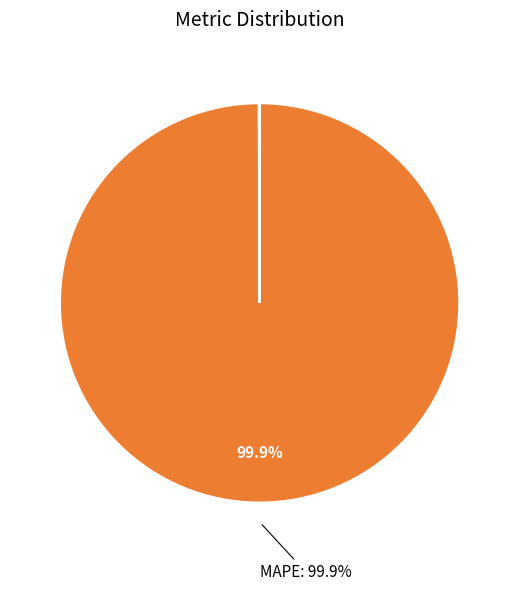

Is there a majority slice in this chart?

Yes